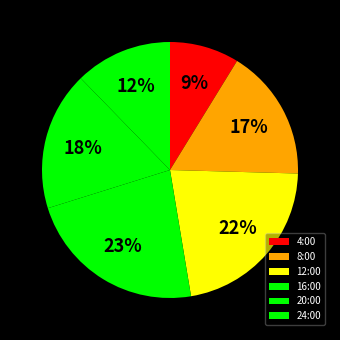

Which slice is the smallest?

4:00